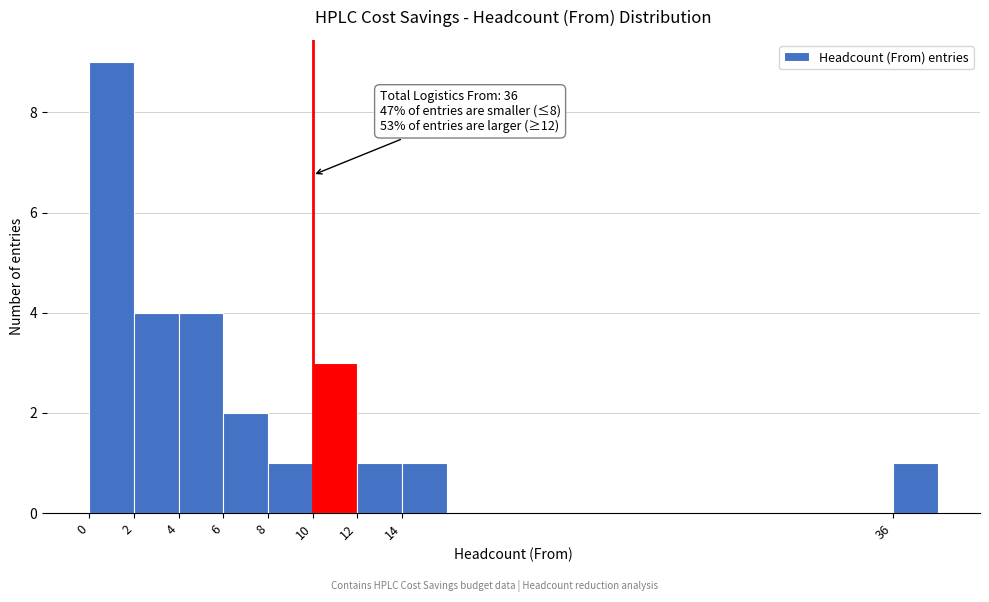

Over which range of the x-axis is the bar tallest?

0 to 2